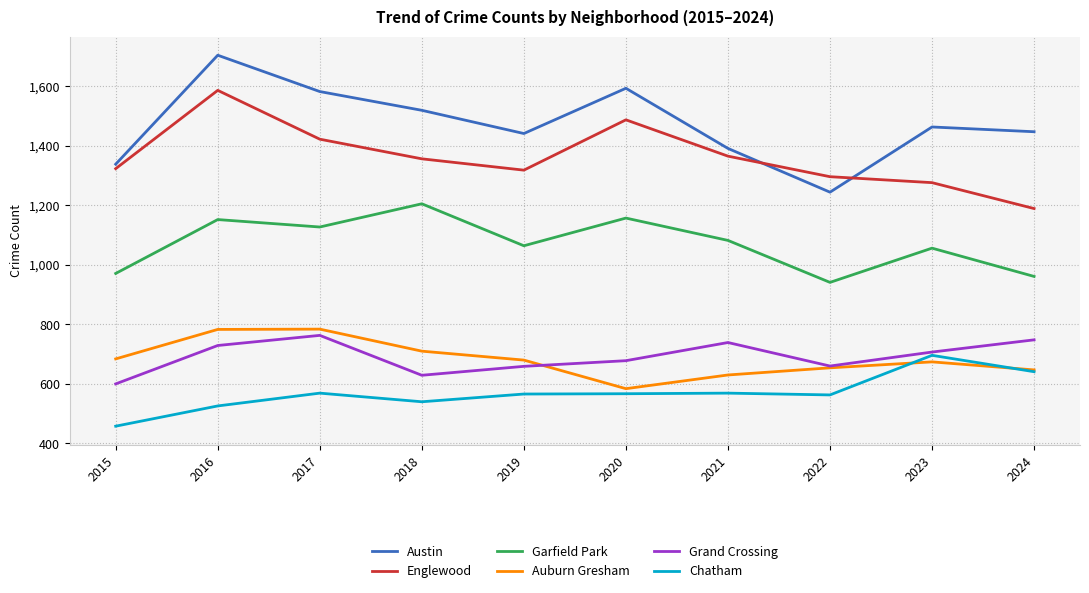

Is it true that Austin equals 848 at 2017?

False